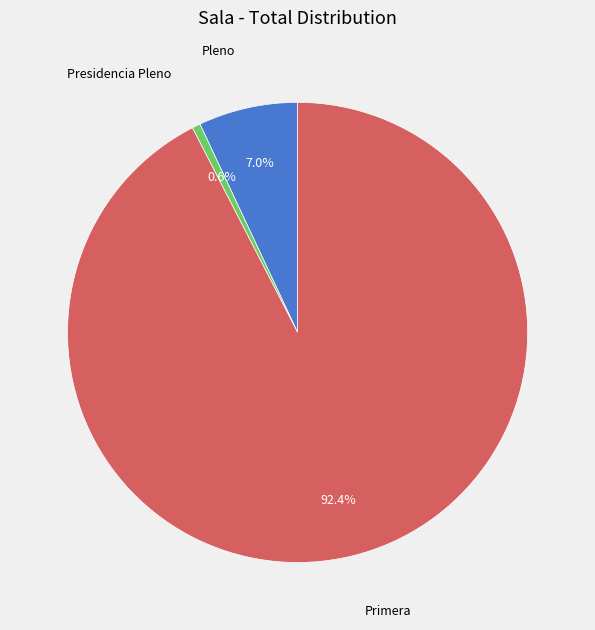

Does any single category account for the majority?

Yes